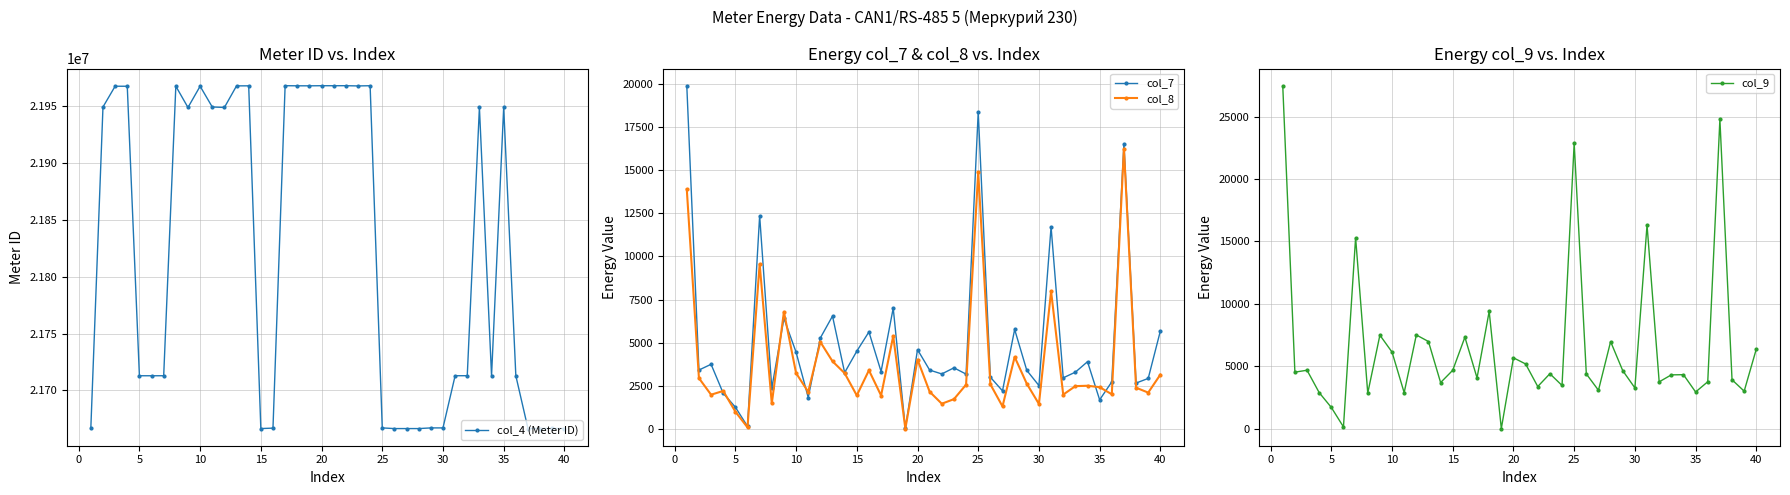

At how many categories does at least one series exceed 13606816?

40